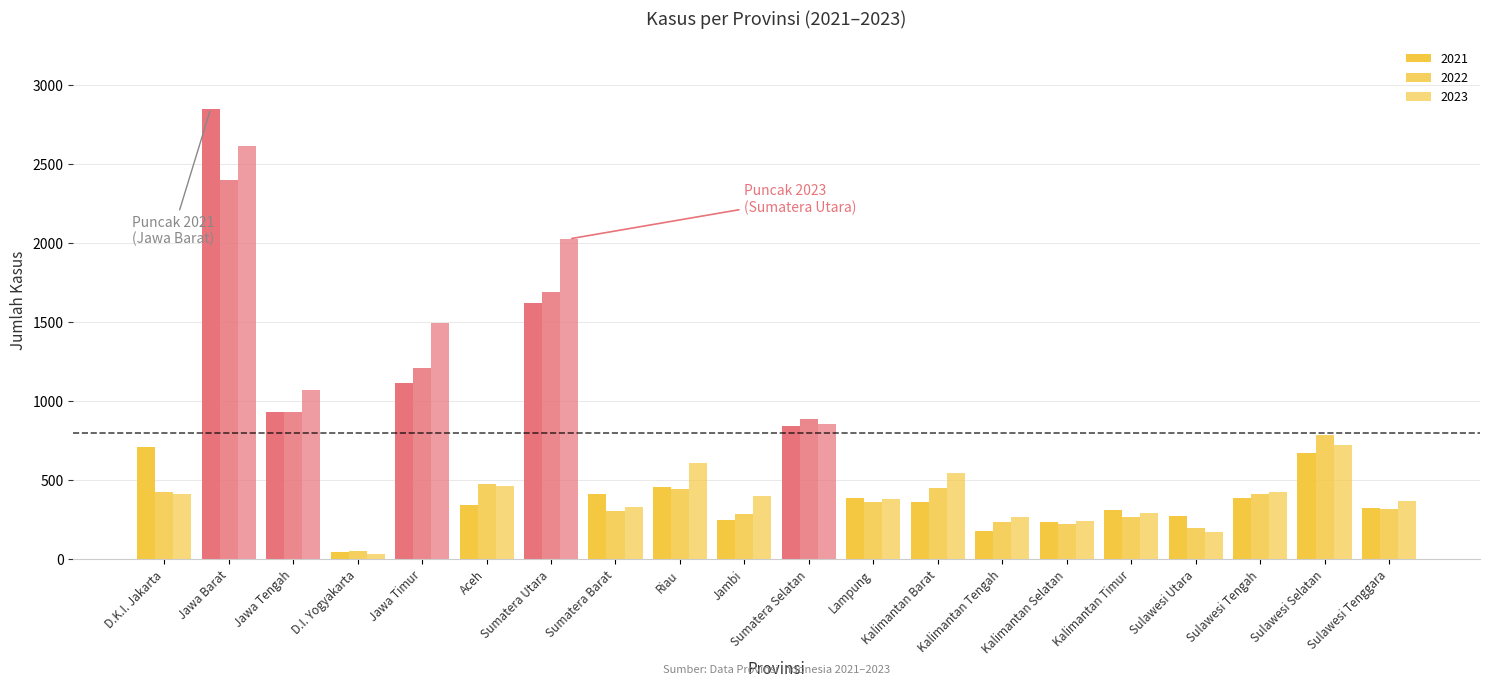

What is the minimum value shown in the chart?

33